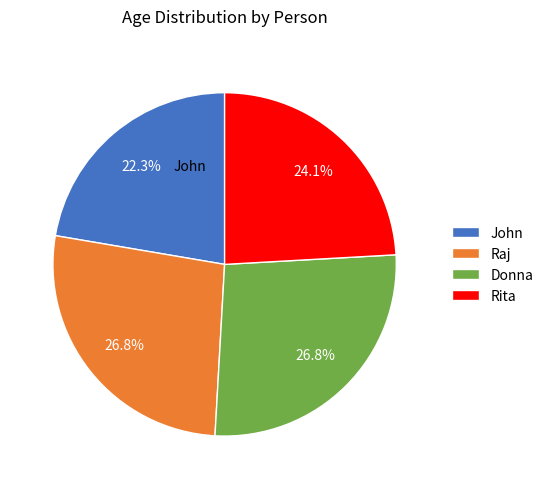

To the nearest percent, what is the difference between the largest and smallest slice percentages?

4%